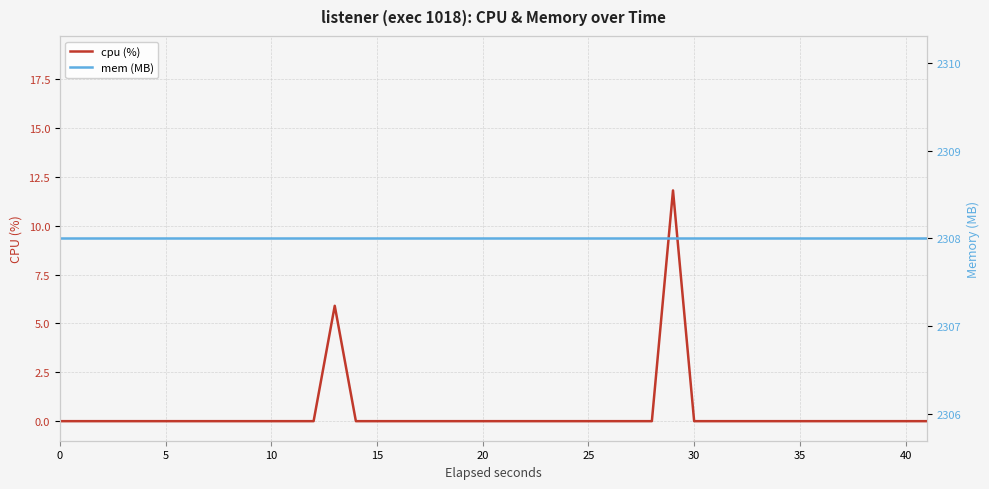

What is the difference between the second highest and minimum values in the cpu (%) series?

5.9